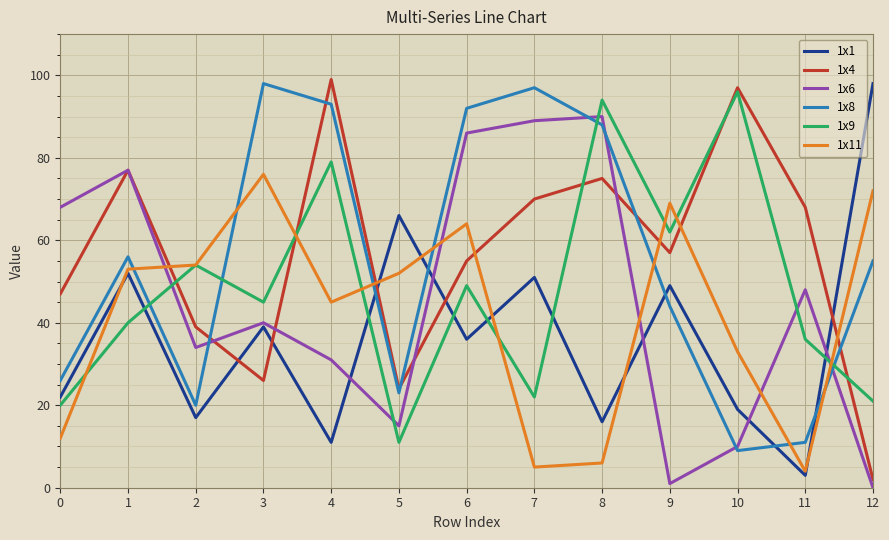

At which category does 1x4 reach its first local valley?

3